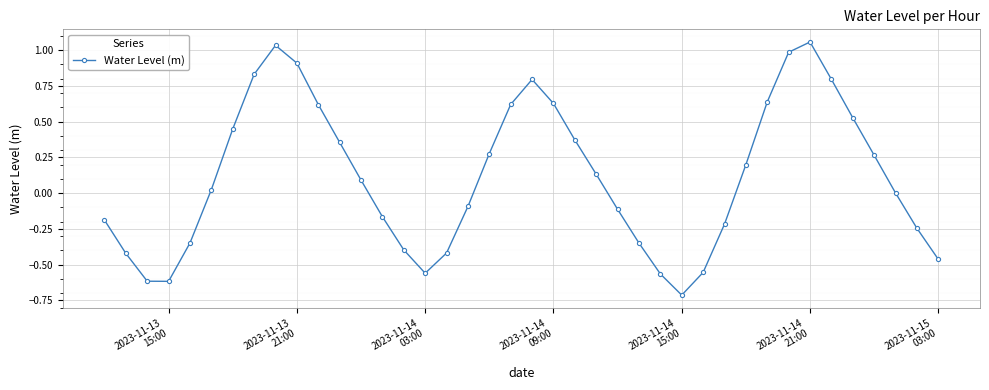

Does the chart display data point markers on the line(s)?

Yes